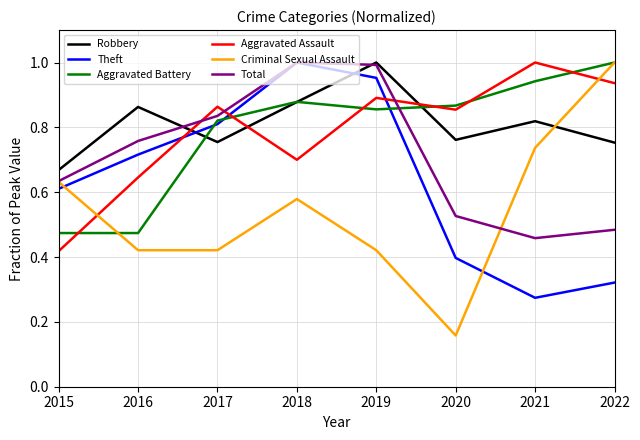

What are all the series names shown in the legend?

Robbery, Theft, Aggravated Battery, Aggravated Assault, Criminal Sexual Assault, Total